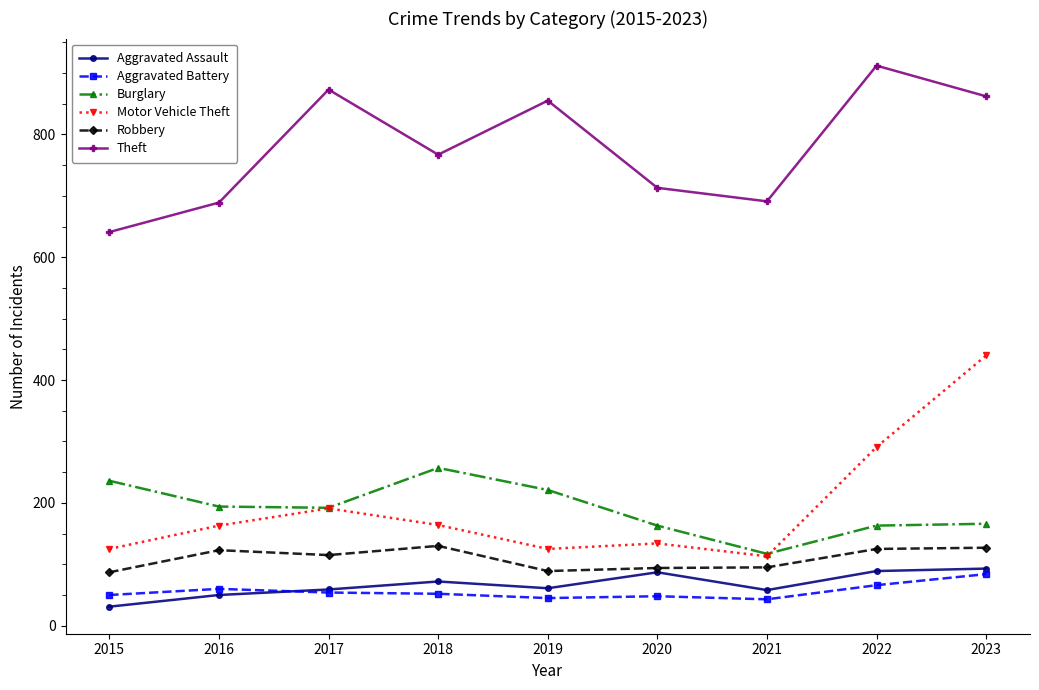

Between 2021 and 2023, which series saw the biggest shift?

Motor Vehicle Theft